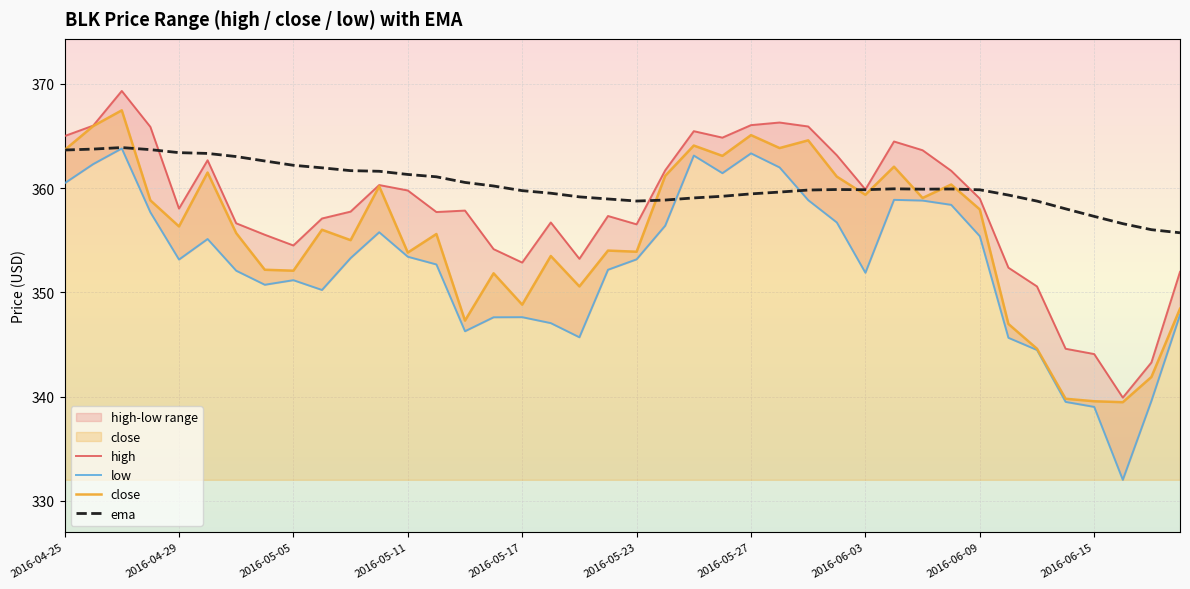

Which series has the largest range (max minus min)?

low